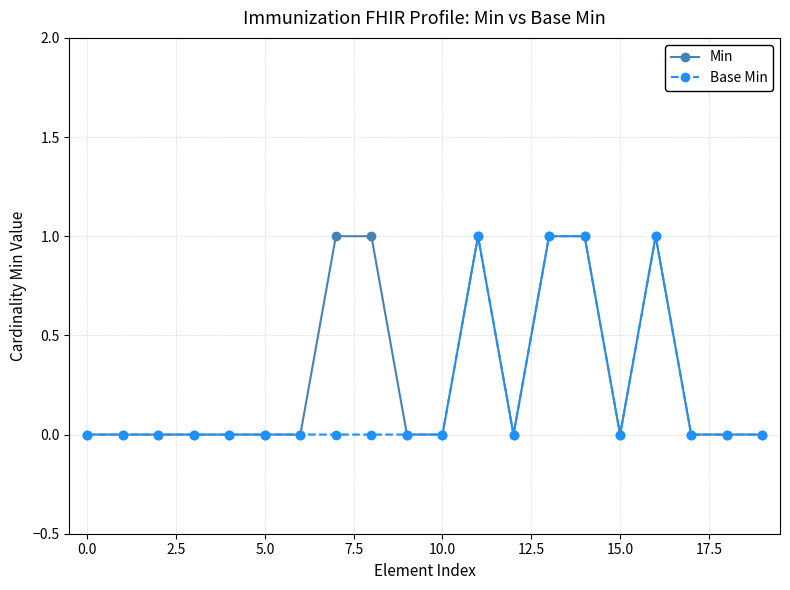

Rank the series by their average value, from lowest to highest.

Base Min, Min